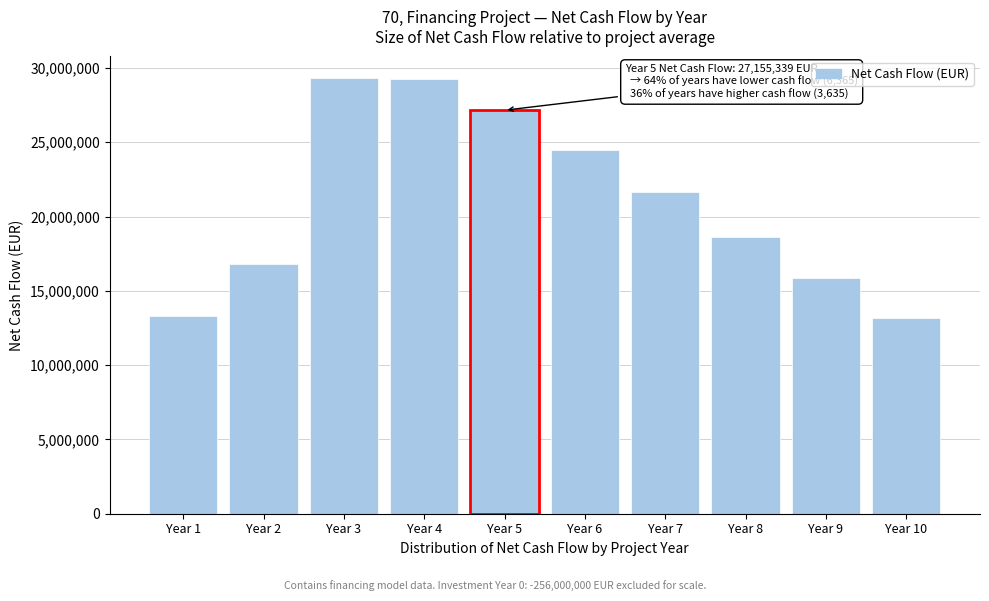

What is the value of the 7th bar from the left?

21650947.1